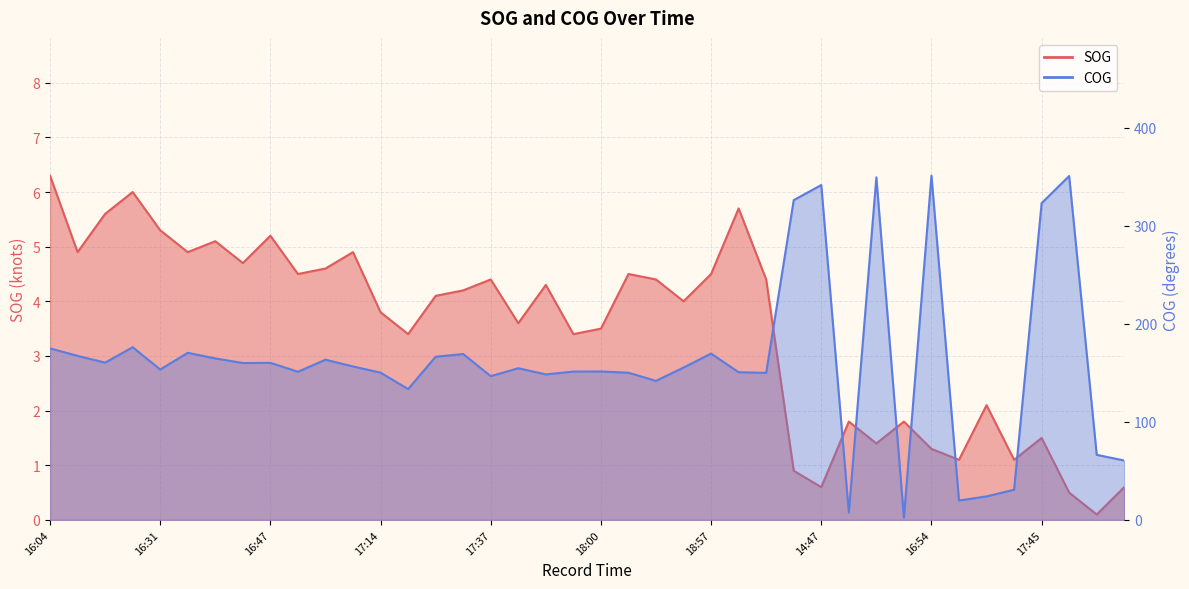

What is the total value across all series at 18:24?

146.2